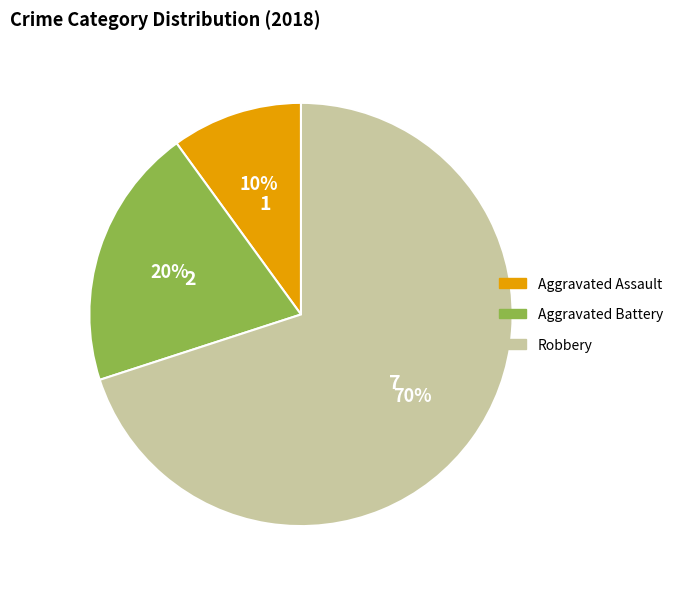

Does Aggravated Battery represent more than half of the total?

No